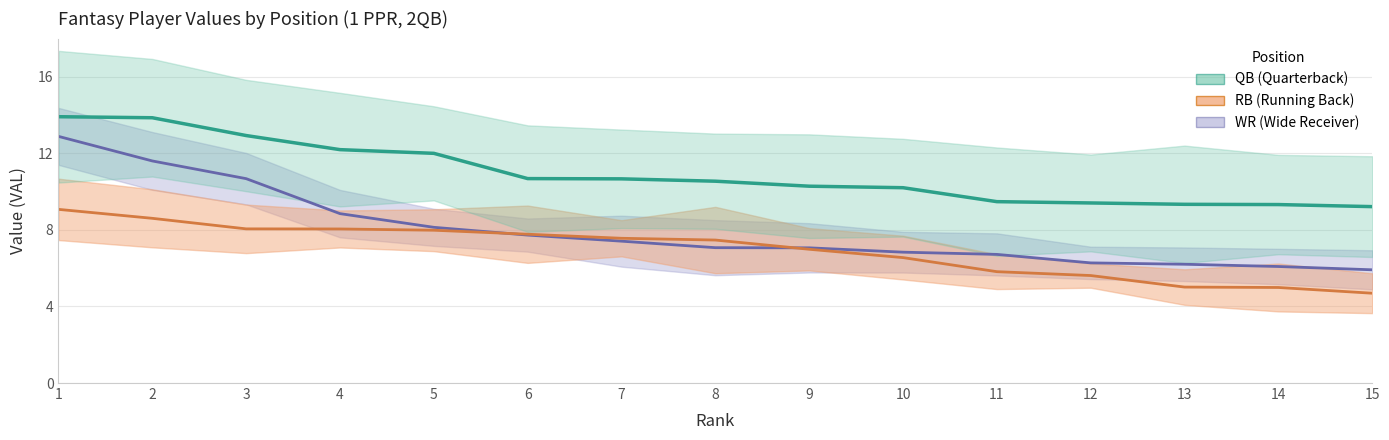

What is the maximum value shown in the chart?

13.9